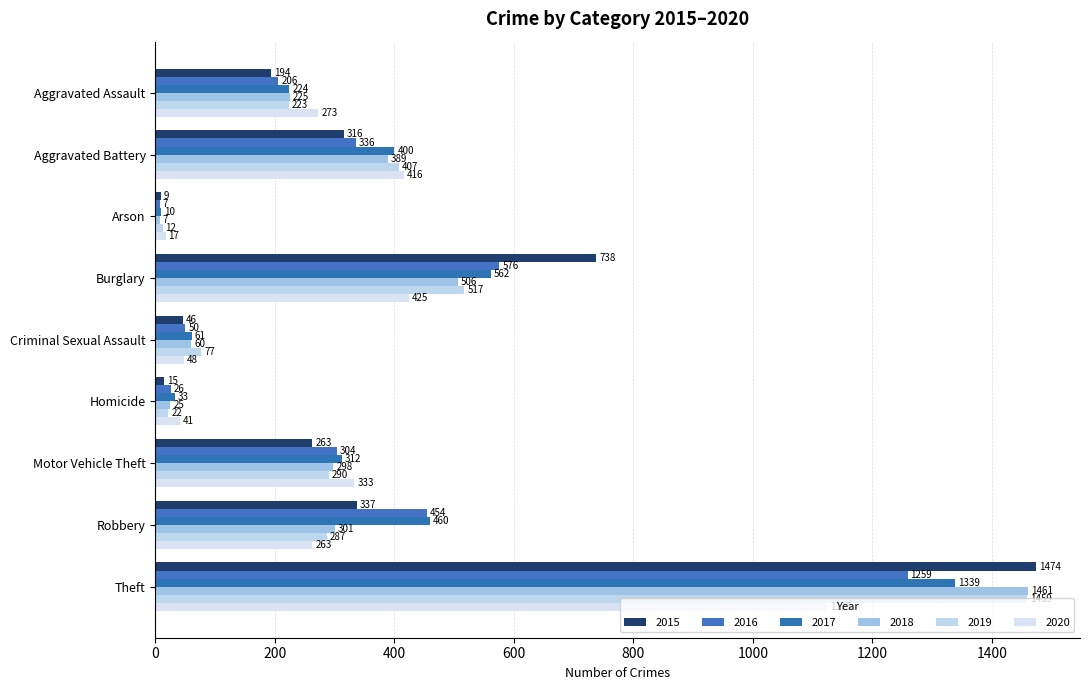

The value of 2018 at Criminal Sexual Assault is 17. True or false?

False